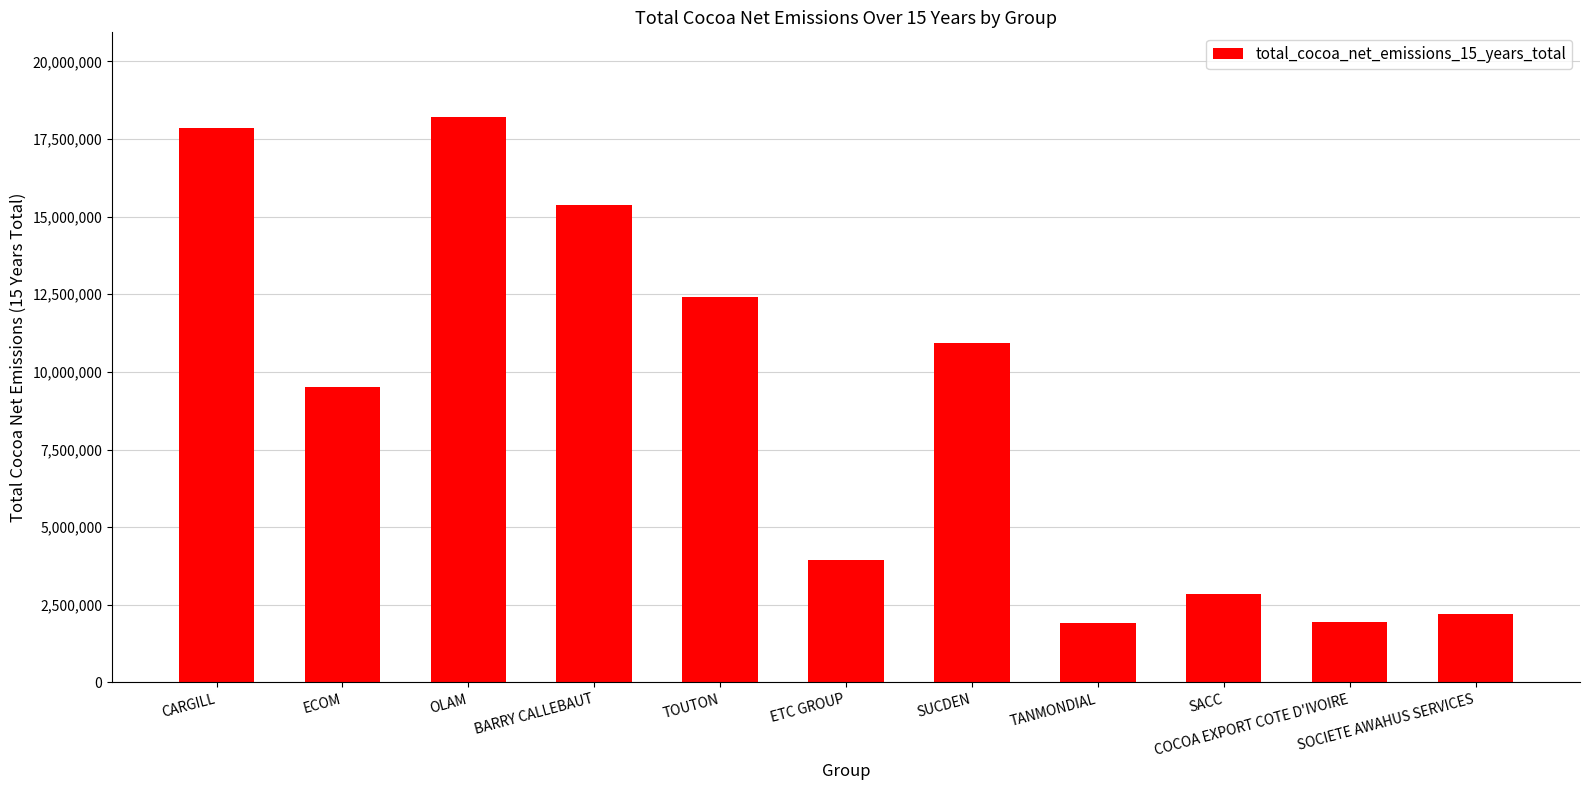

The chart shows a value of 18203654.0 at OLAM. True or false?

True